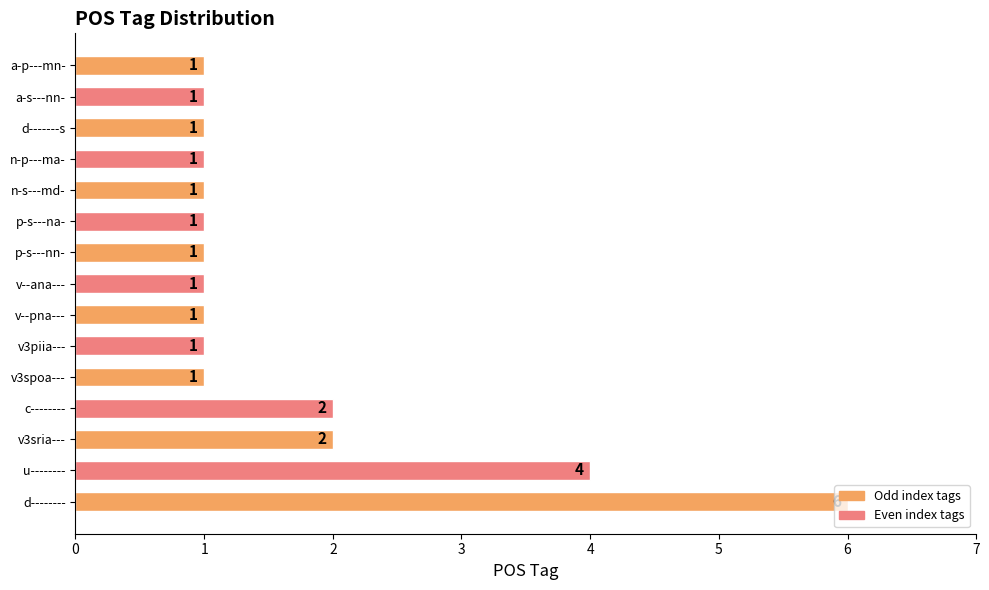

Read the value at u--------.

4